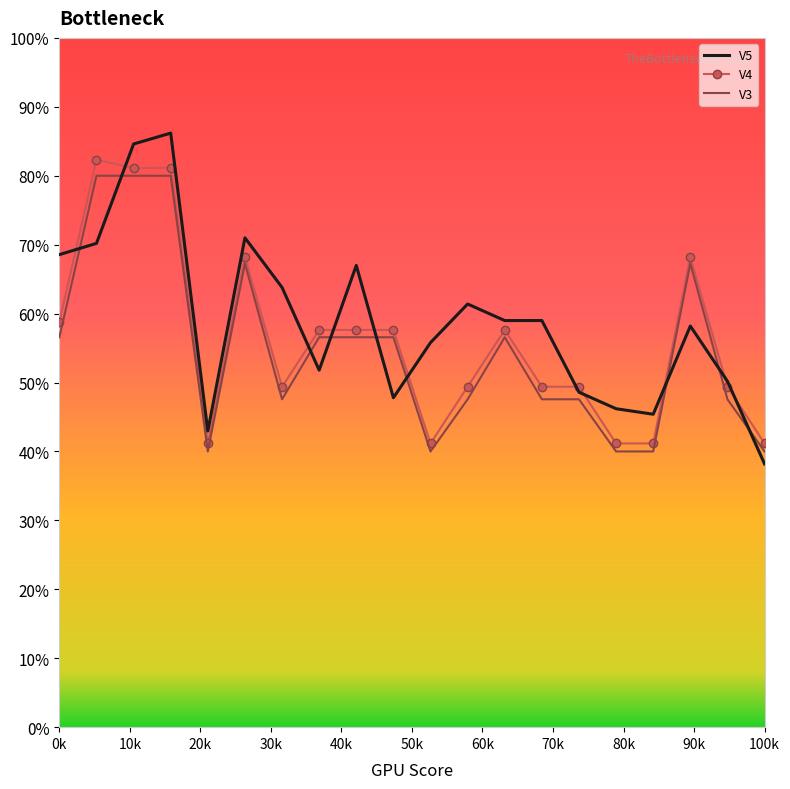

True or false: V4 has more than 0 interior local peaks.

True